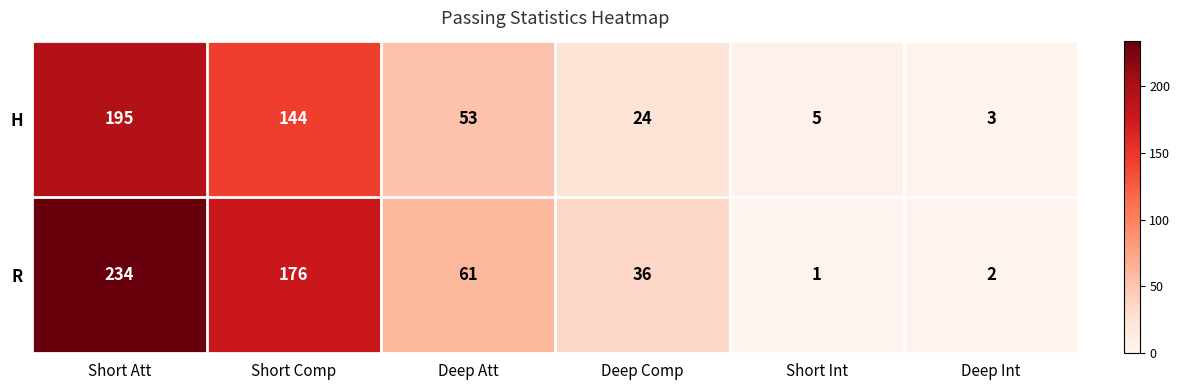

True or false: H has a value of 53 at Deep Att.

True